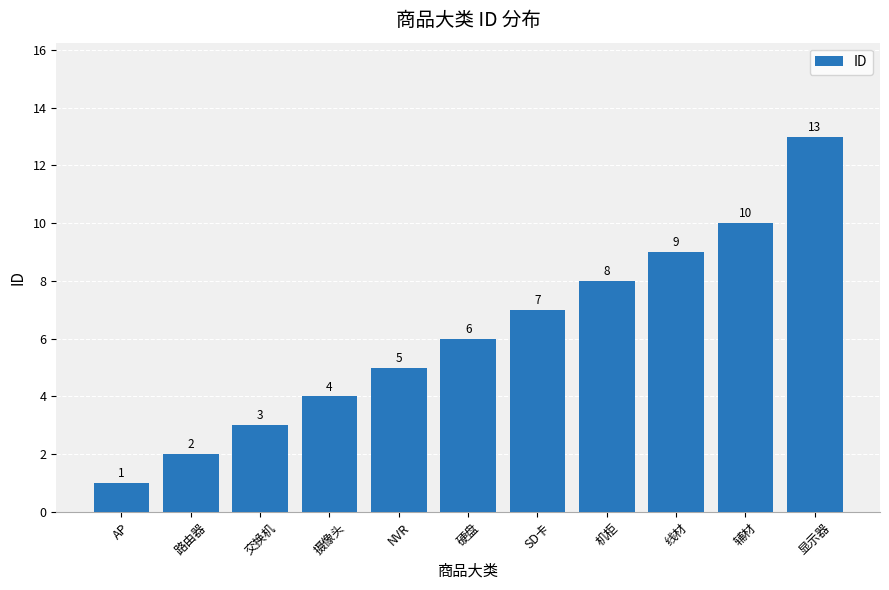

At which category does the chart reach its peak across all series?

显示器